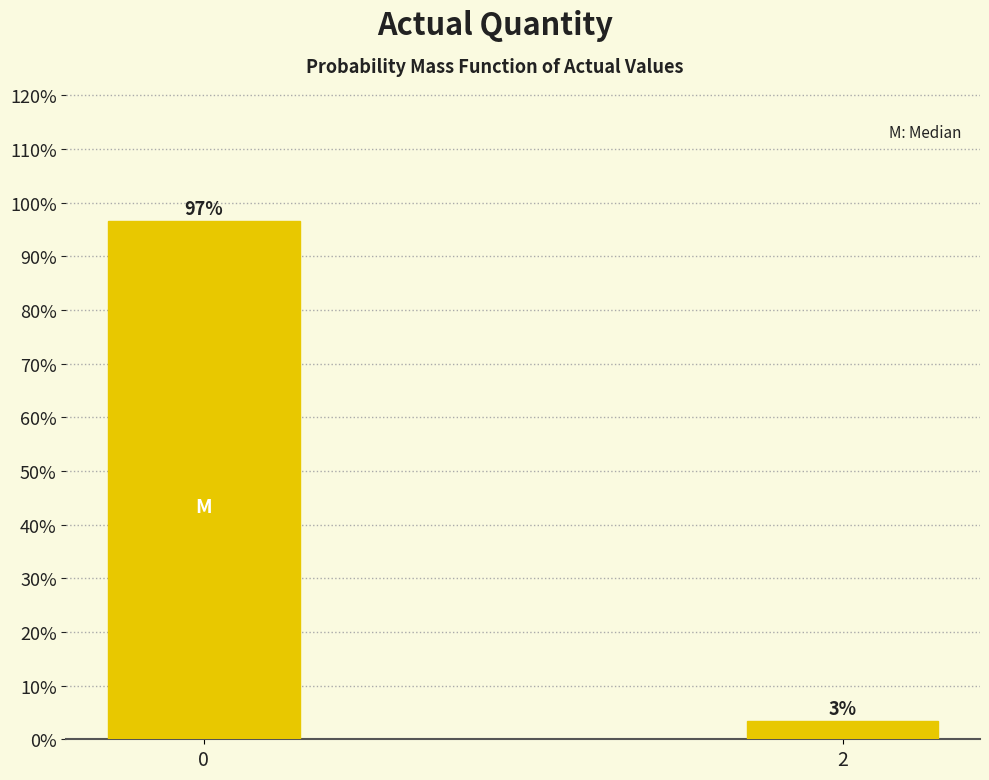

Rank the categories by value from highest to lowest.

0, 2